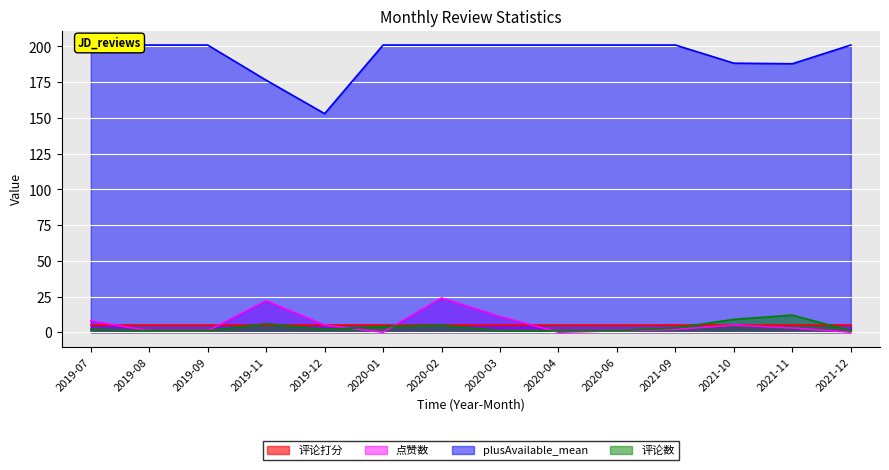

At which label is 评论数 closest to 6?

2019-11